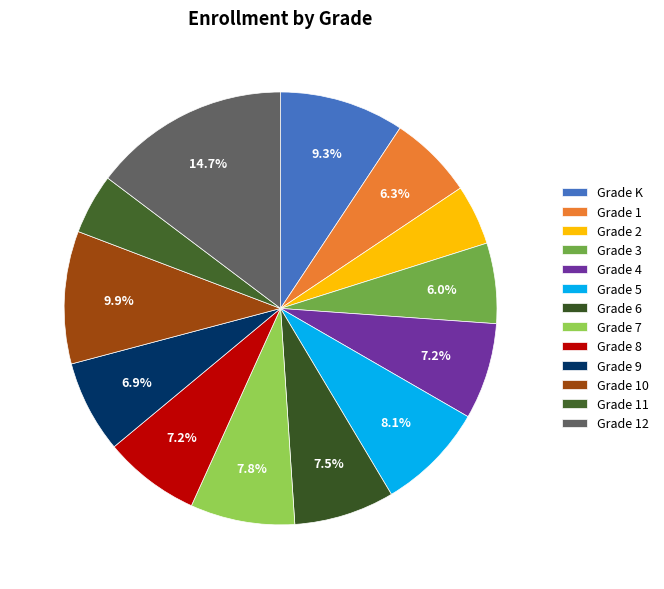

To the nearest percent, what portion does Grade 7 represent?

8%